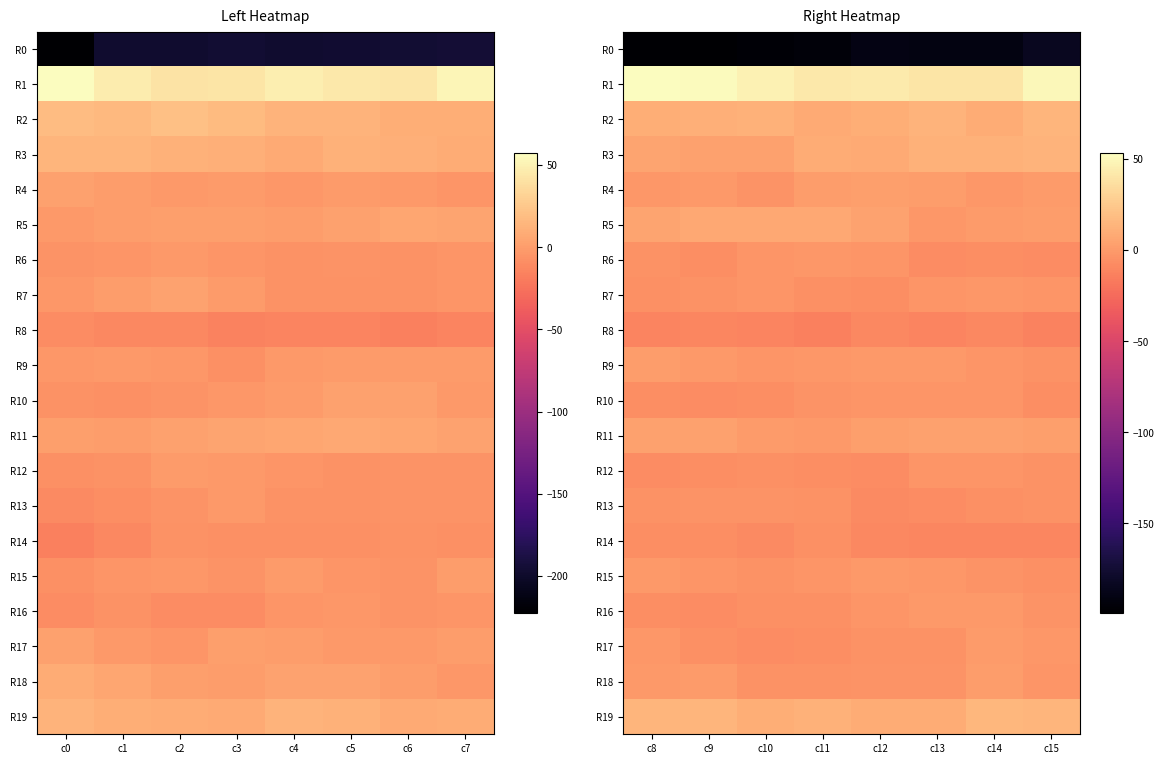

The R8 series shows -10.3 at c9. True or false?

True